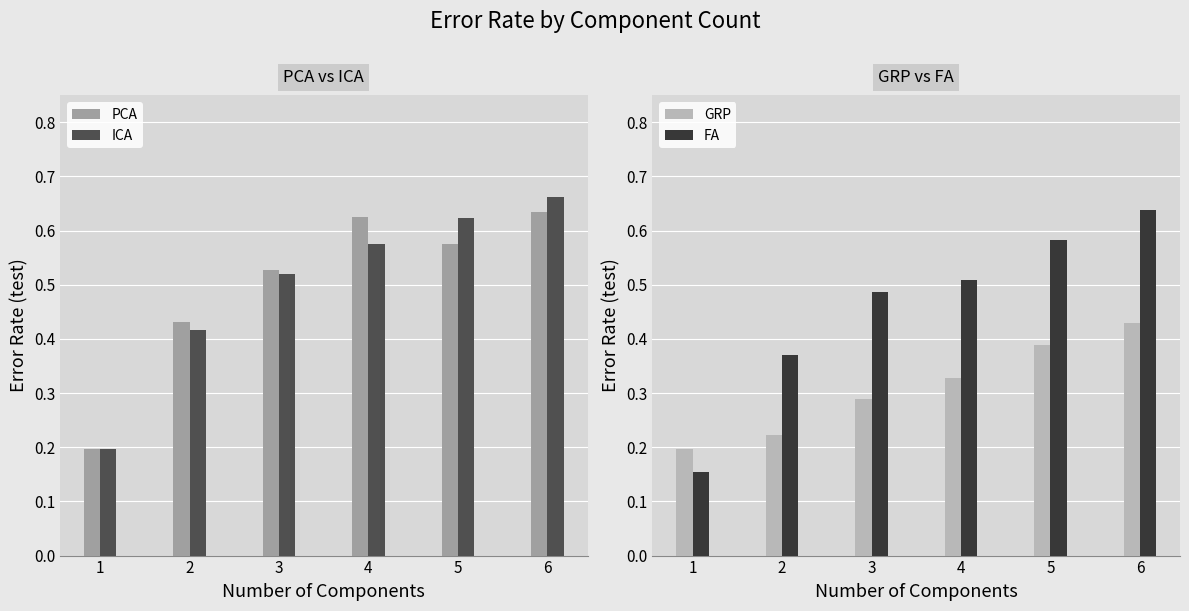

Is it true that GRP equals 0.4 at 5?

True